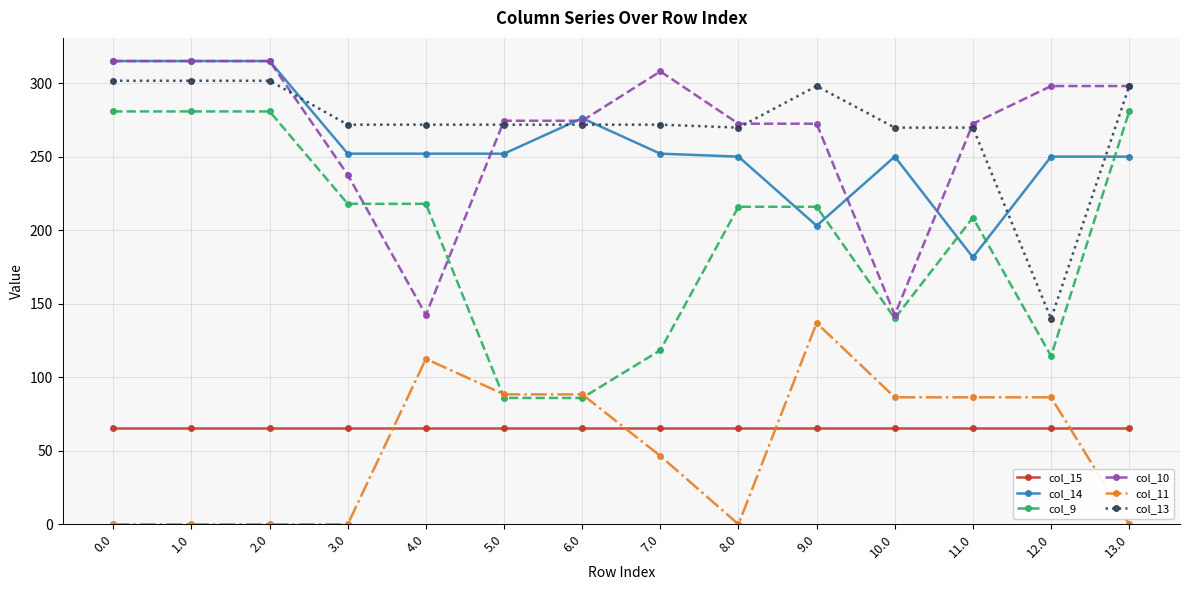

Is it true that col_10 equals 62.2 at 9.0?

False